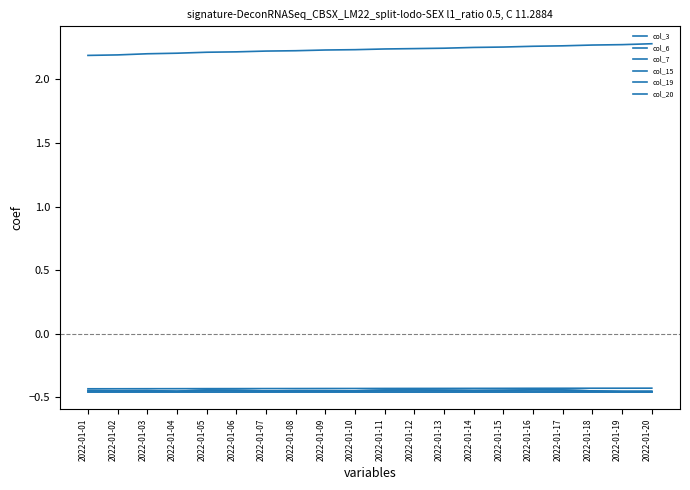

Reading left to right, what are all the values shown in this chart?

col_3: 2022-01-01=-0.4	2022-01-02=-0.4	2022-01-03=-0.4	2022-01-04=-0.5	2022-01-05=-0.4	2022-01-06=-0.4	2022-01-07=-0.4	2022-01-08=-0.4	2022-01-09=-0.4	2022-01-10=-0.4	2022-01-11=-0.4	2022-01-12=-0.4	2022-01-13=-0.4	2022-01-14=-0.4	2022-01-15=-0.4	2022-01-16=-0.4	2022-01-17=-0.4	2022-01-18=-0.4	2022-01-19=-0.5	2022-01-20=-0.5
col_6: 2022-01-01=-0.4	2022-01-02=-0.4	2022-01-03=-0.4	2022-01-04=-0.4	2022-01-05=-0.4	2022-01-06=-0.4	2022-01-07=-0.4	2022-01-08=-0.4	2022-01-09=-0.4	2022-01-10=-0.4	2022-01-11=-0.4	2022-01-12=-0.4	2022-01-13=-0.4	2022-01-14=-0.4	2022-01-15=-0.4	2022-01-16=-0.4	2022-01-17=-0.4	2022-01-18=-0.4	2022-01-19=-0.4	2022-01-20=-0.4
col_7: 2022-01-01=-0.5	2022-01-02=-0.5	2022-01-03=-0.5	2022-01-04=-0.5	2022-01-05=-0.5	2022-01-06=-0.5	2022-01-07=-0.5	2022-01-08=-0.5	2022-01-09=-0.5	2022-01-10=-0.5	2022-01-11=-0.5	2022-01-12=-0.5	2022-01-13=-0.5	2022-01-14=-0.5	2022-01-15=-0.5	2022-01-16=-0.5	2022-01-17=-0.5	2022-01-18=-0.5	2022-01-19=-0.5	2022-01-20=-0.5
col_15: 2022-01-01=-0.4	2022-01-02=-0.4	2022-01-03=-0.4	2022-01-04=-0.5	2022-01-05=-0.4	2022-01-06=-0.4	2022-01-07=-0.4	2022-01-08=-0.4	2022-01-09=-0.4	2022-01-10=-0.4	2022-01-11=-0.4	2022-01-12=-0.4	2022-01-13=-0.4	2022-01-14=-0.4	2022-01-15=-0.4	2022-01-16=-0.4	2022-01-17=-0.4	2022-01-18=-0.4	2022-01-19=-0.5	2022-01-20=-0.5
col_19: 2022-01-01=-0.5	2022-01-02=-0.5	2022-01-03=-0.5	2022-01-04=-0.5	2022-01-05=-0.5	2022-01-06=-0.5	2022-01-07=-0.5	2022-01-08=-0.5	2022-01-09=-0.5	2022-01-10=-0.5	2022-01-11=-0.5	2022-01-12=-0.5	2022-01-13=-0.5	2022-01-14=-0.5	2022-01-15=-0.5	2022-01-16=-0.5	2022-01-17=-0.5	2022-01-18=-0.5	2022-01-19=-0.5	2022-01-20=-0.5
col_20: 2022-01-01=2.2	2022-01-02=2.2	2022-01-03=2.2	2022-01-04=2.2	2022-01-05=2.2	2022-01-06=2.2	2022-01-07=2.2	2022-01-08=2.2	2022-01-09=2.2	2022-01-10=2.2	2022-01-11=2.2	2022-01-12=2.2	2022-01-13=2.2	2022-01-14=2.3	2022-01-15=2.3	2022-01-16=2.3	2022-01-17=2.3	2022-01-18=2.3	2022-01-19=2.3	2022-01-20=2.3